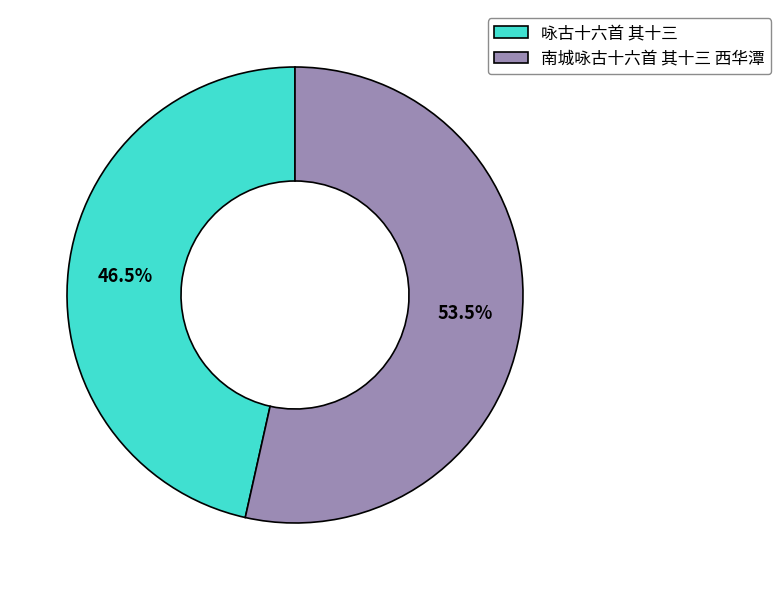

How many slices are in this pie chart?

2